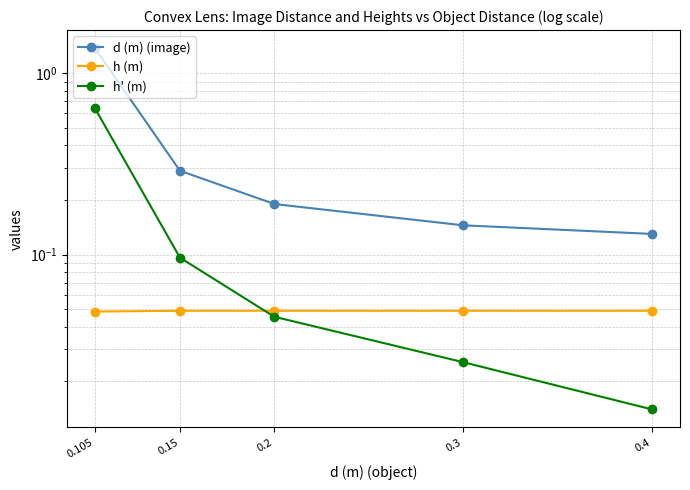

How many h (m) values are between 0 and 1?

5